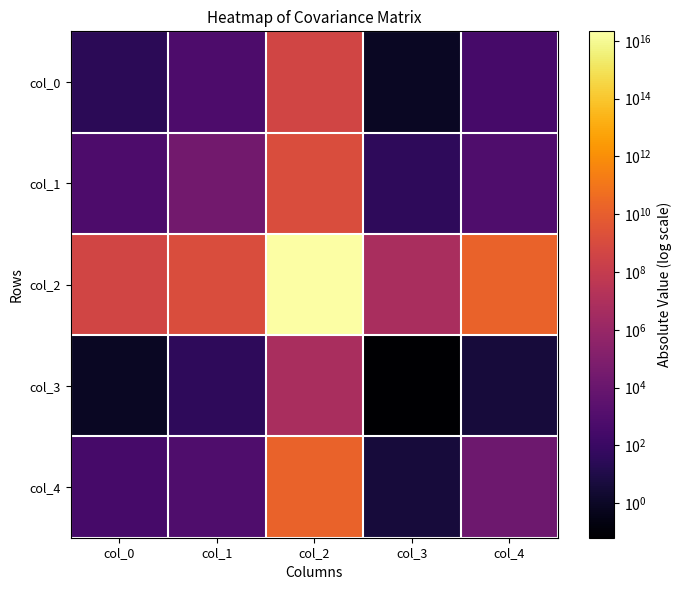

What is the difference between the highest and lowest values at col_2?

21300184389498984.0